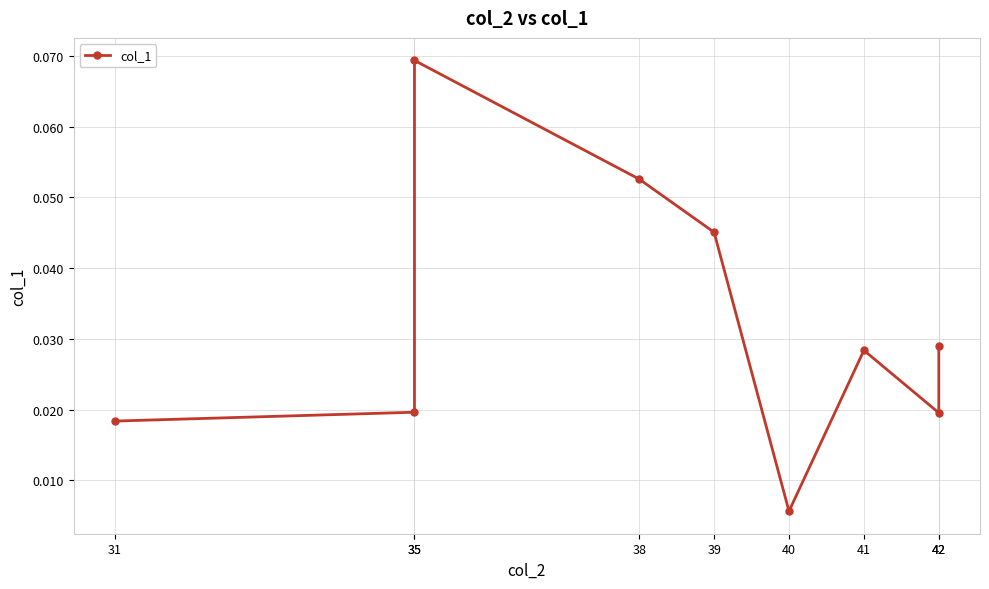

How many distinct data groups are displayed?

1